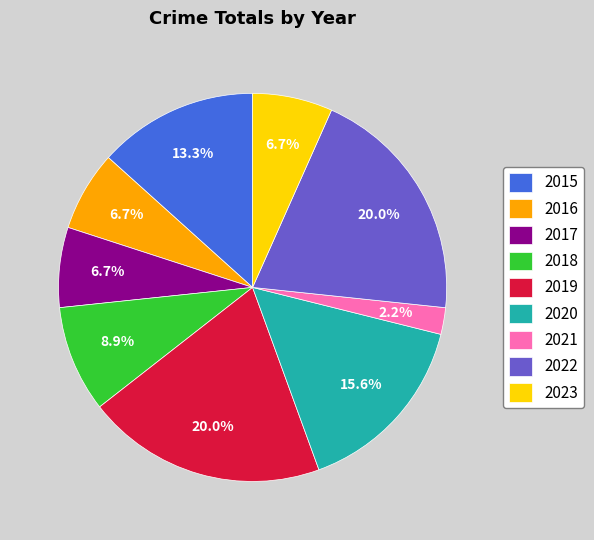

What percentage is the 2021 slice, to the nearest percent?

2%